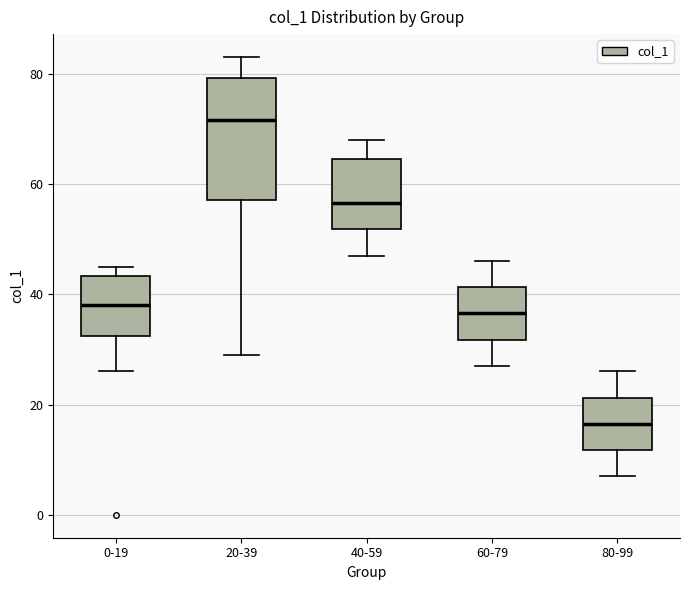

Which box is the tallest, from its lower edge to its upper edge?

20-39